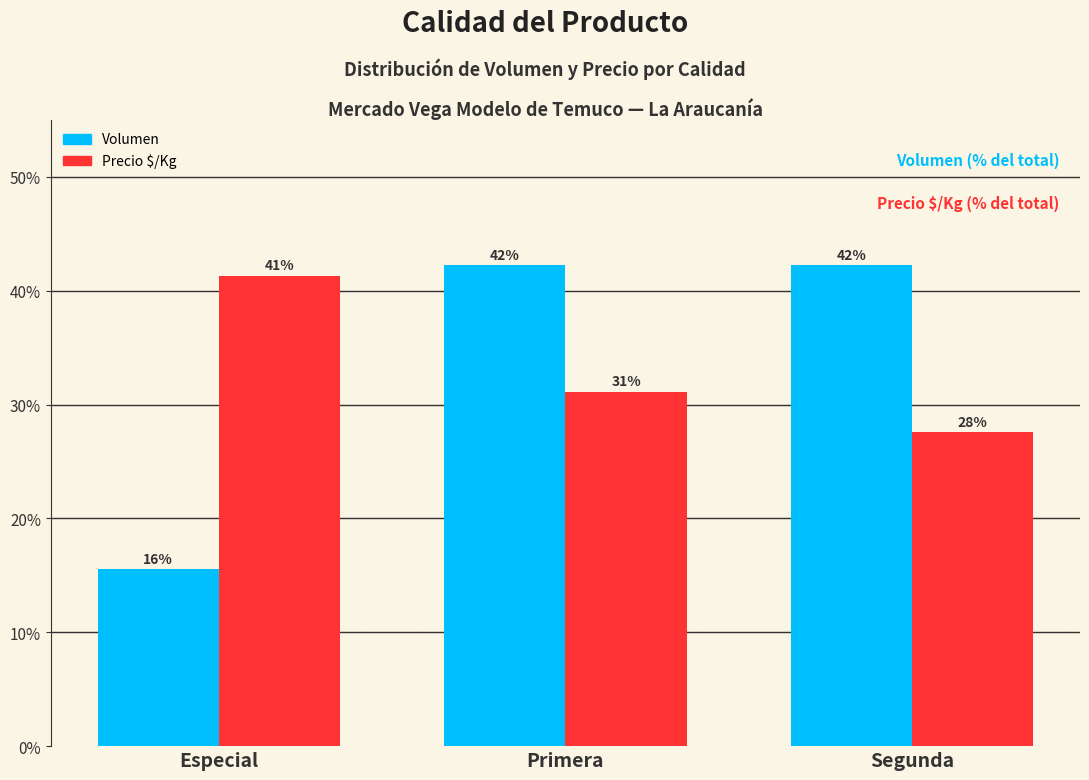

At how many categories does at least one series exceed 37?

3